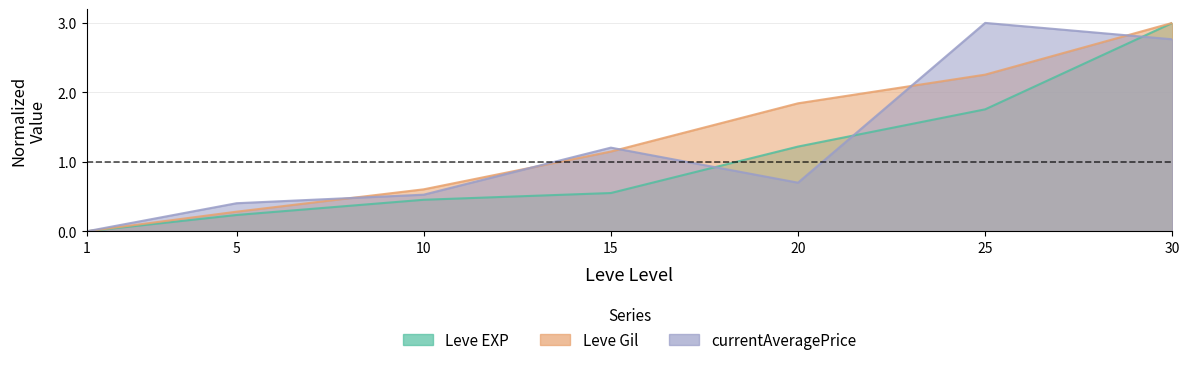

Is the value of Leve EXP at 10 greater than the value of Leve Gil at 15?

No